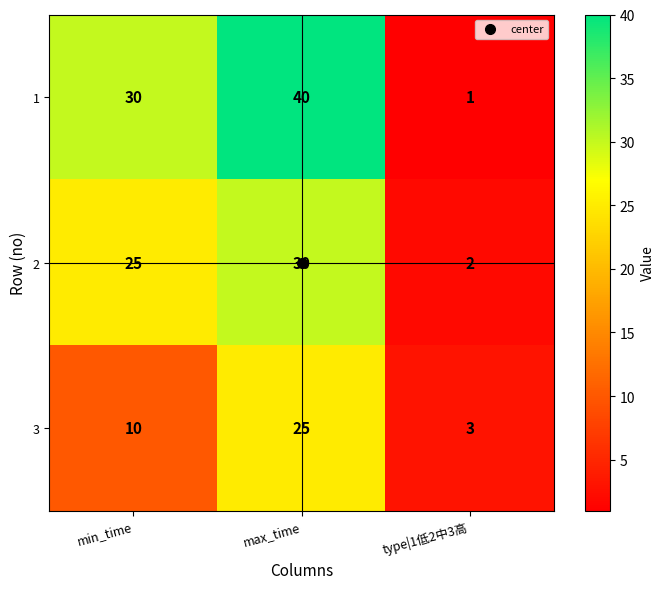

What is the total value across all series at type|1低2中3高?

6